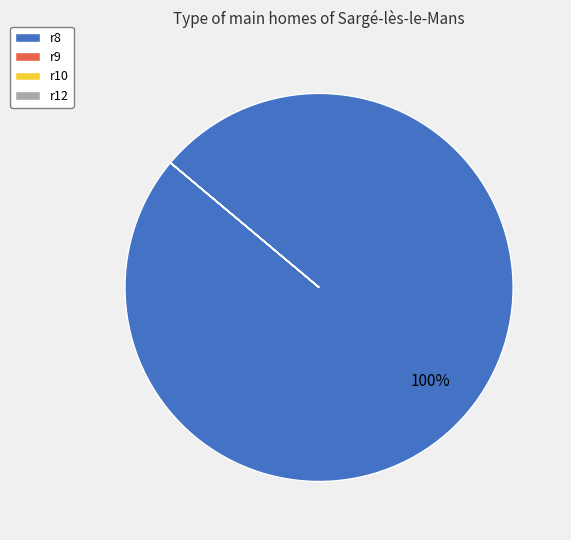

Which category accounts for the majority?

r8